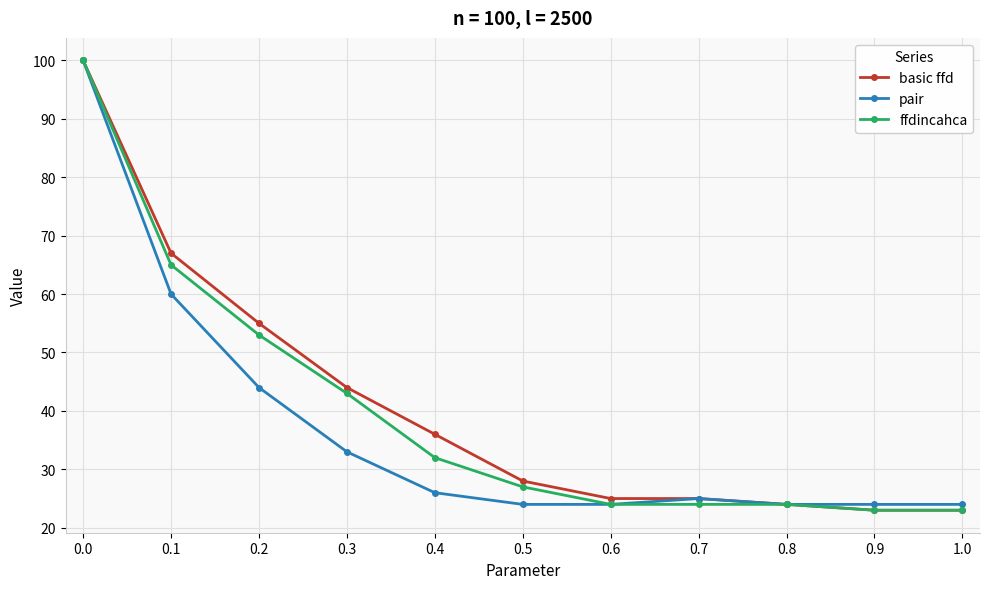

The value of basic ffd at 0.9 is 23. True or false?

True